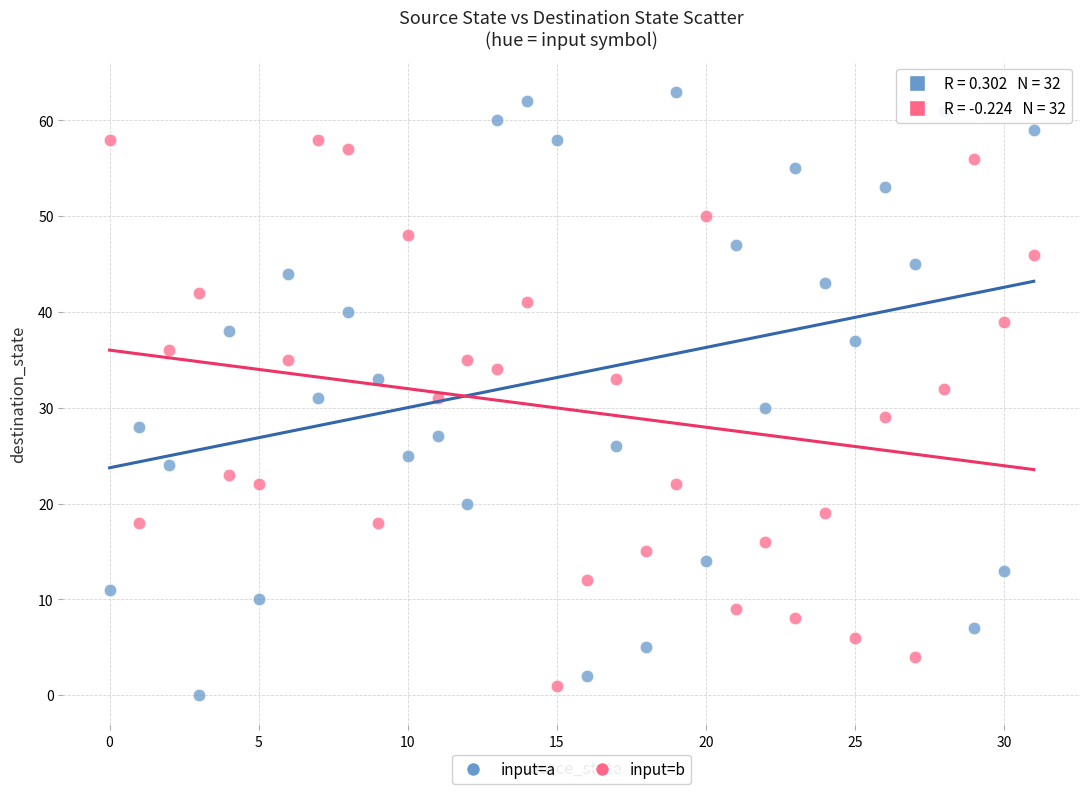

What are all the series names shown in the legend?

input=a, input=b